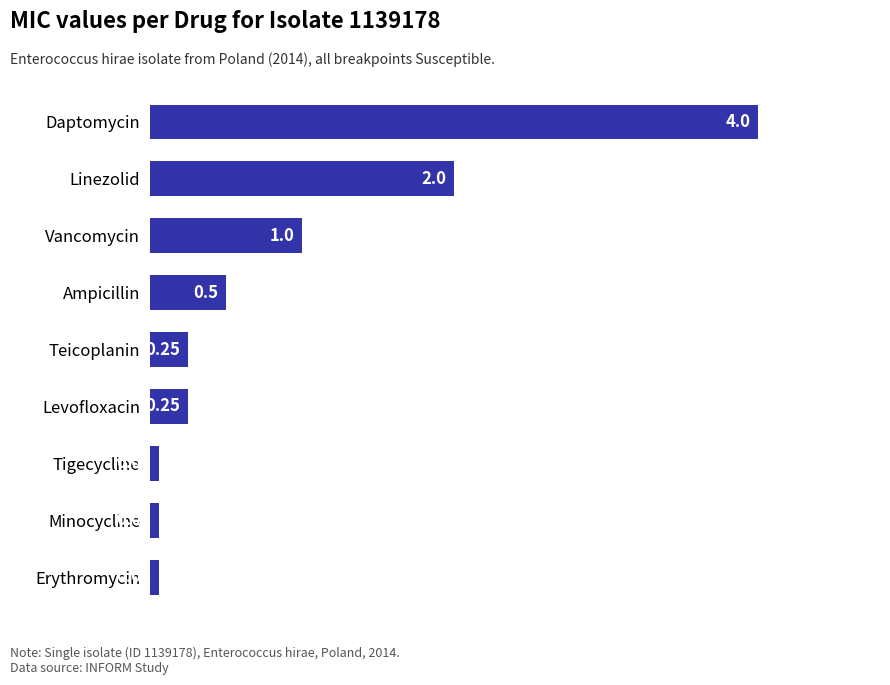

Where is the data nearest to the value 2?

Linezolid